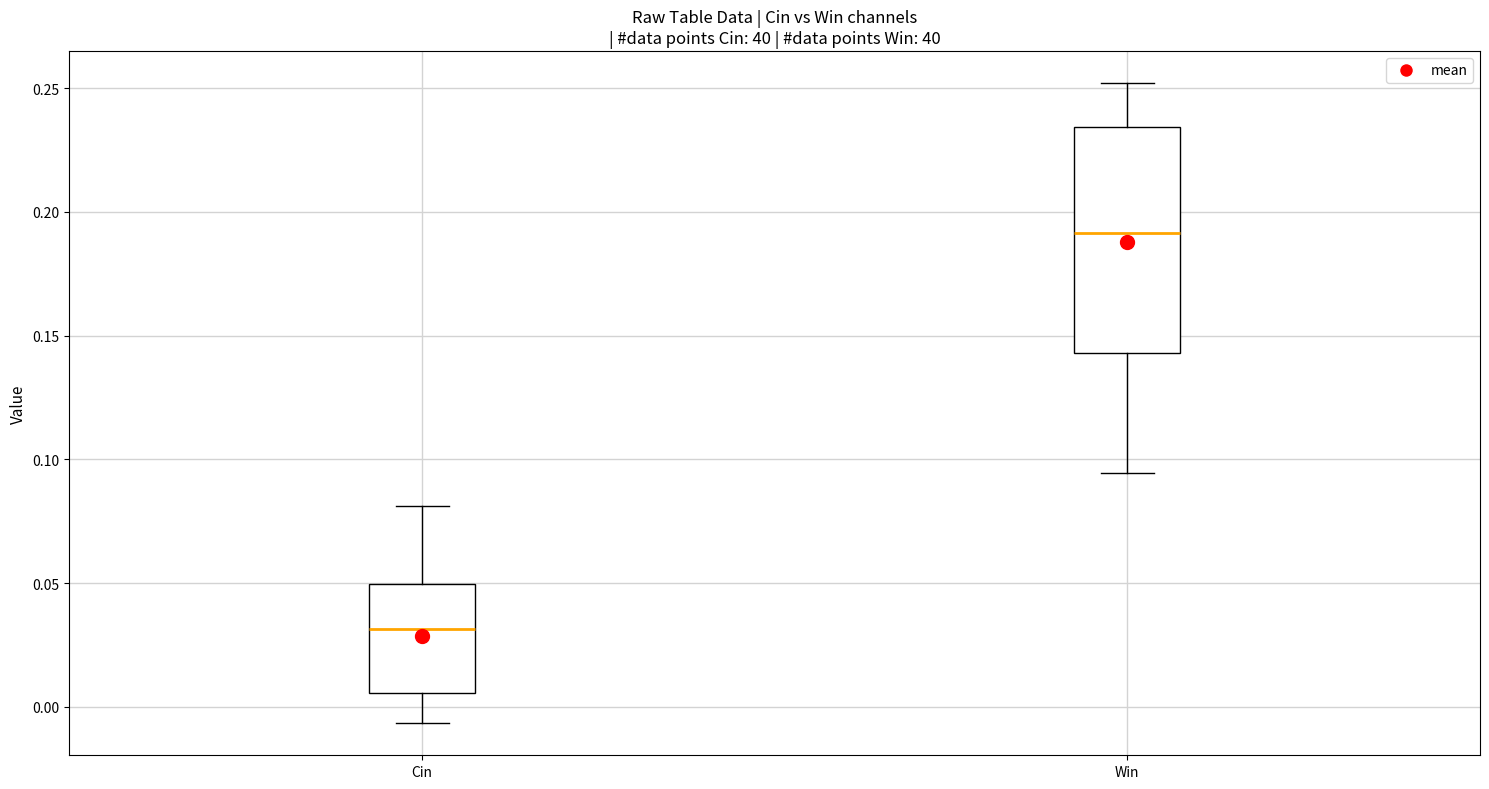

Comparing the boxes themselves (not the whiskers), which one is the tallest?

Win